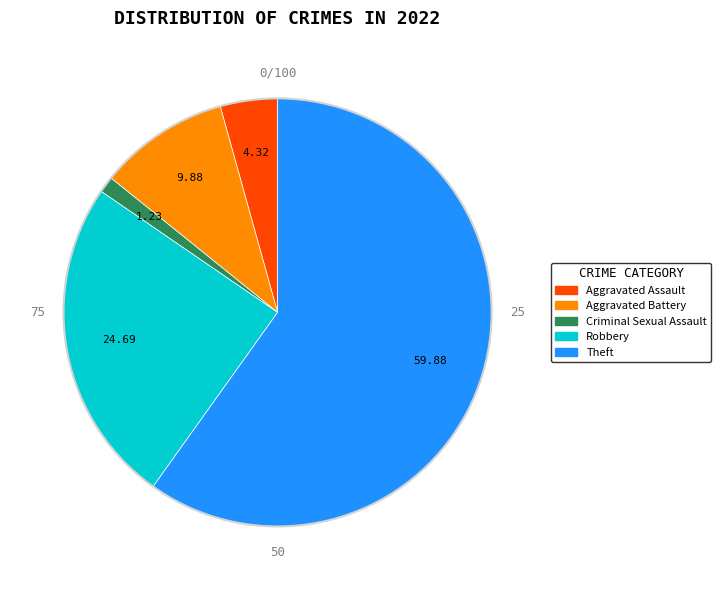

Is it true that Criminal Sexual Assault is 1% of the pie?

True